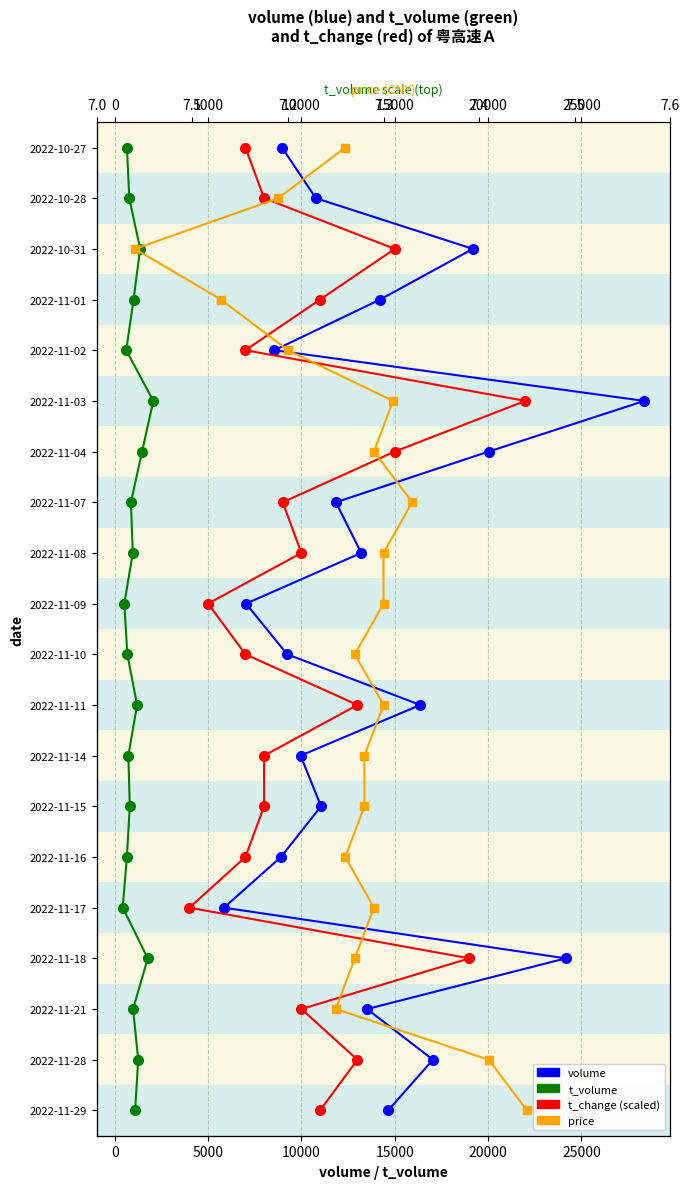

The t_volume series shows 1 at 0. True or false?

False